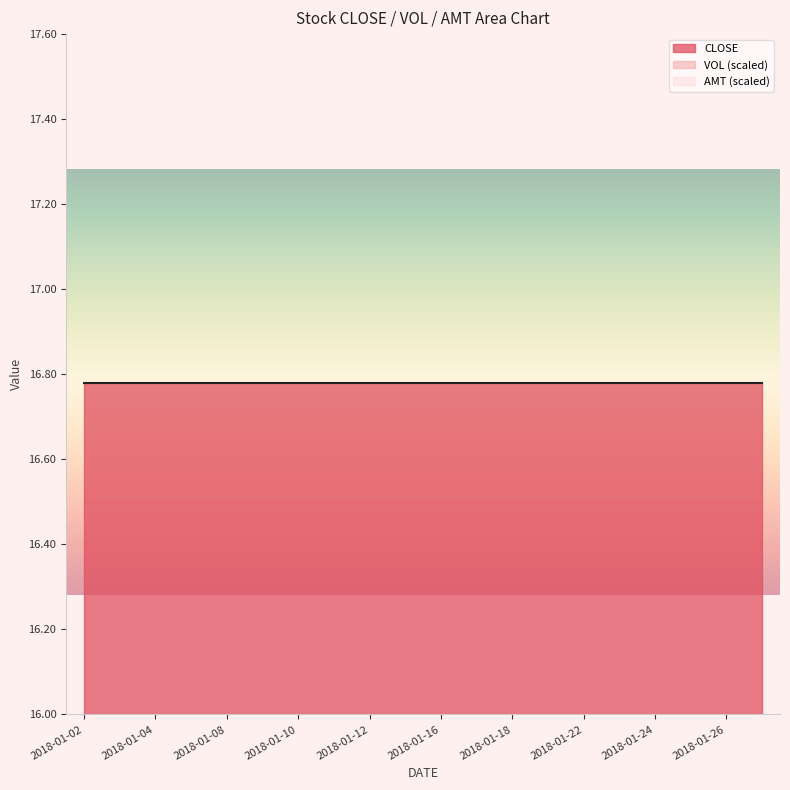

True or false: CLOSE has more than 1 interior local peaks.

False